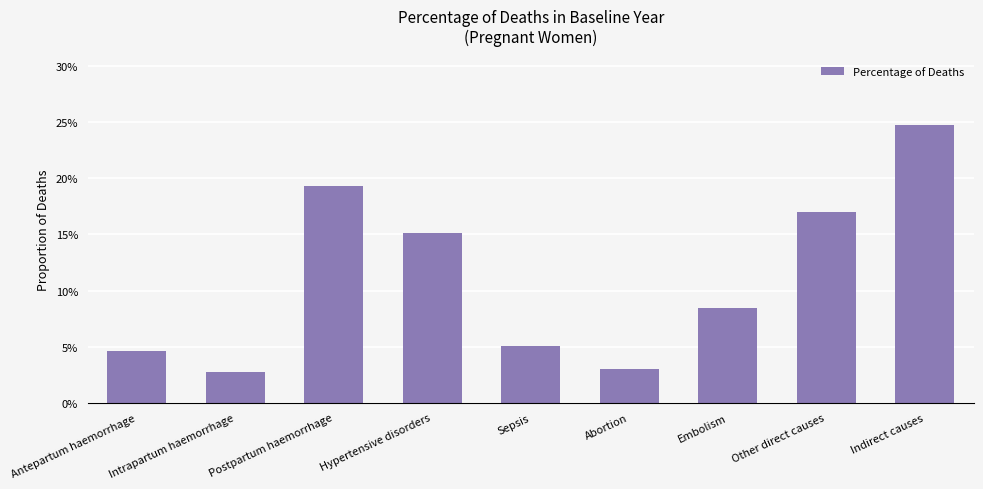

Between Postpartum haemorrhage and Hypertensive disorders, which is larger?

Postpartum haemorrhage